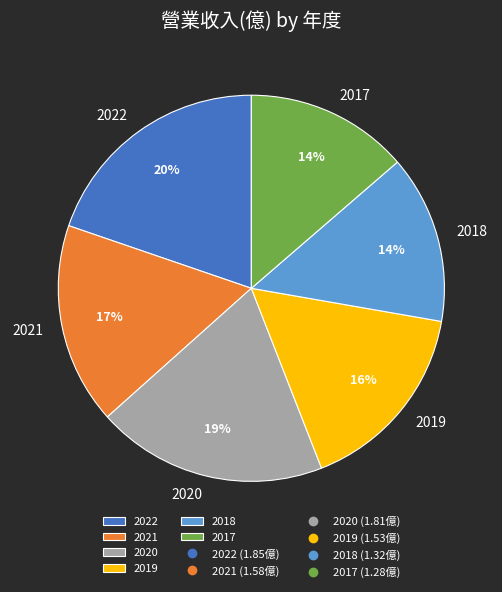

How many slices are in this pie chart?

6